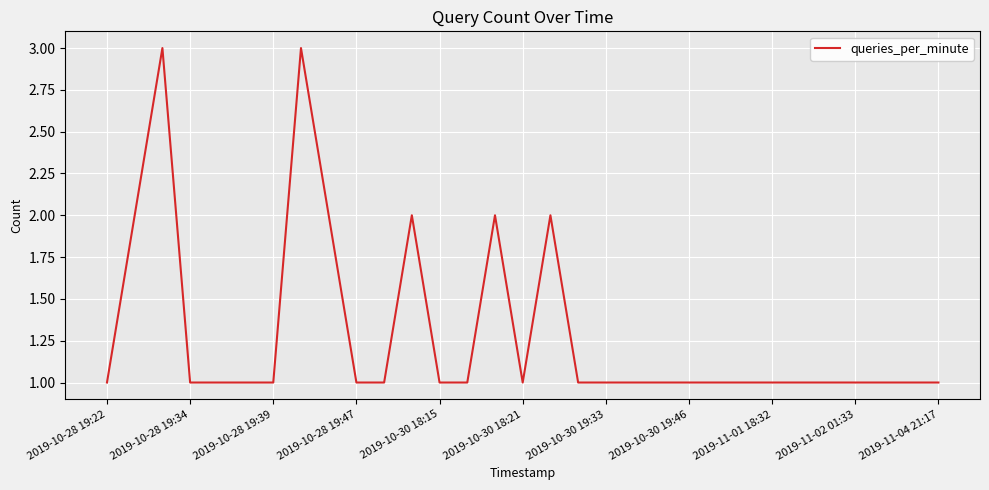

The value at 2019-10-30 18:21 is 2. True or false?

False